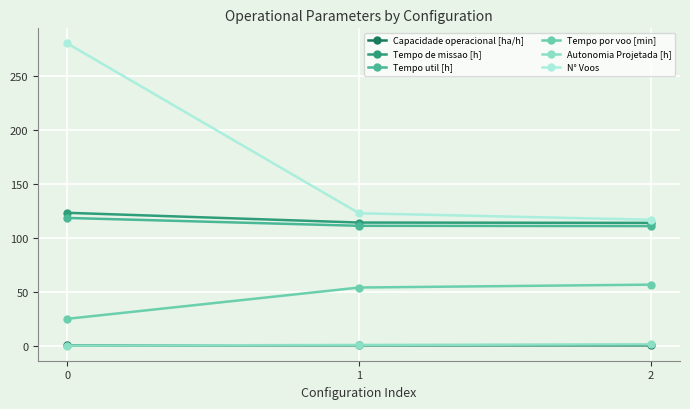

What is the value of the N° Voos point at the 3rd from the left?

117.0